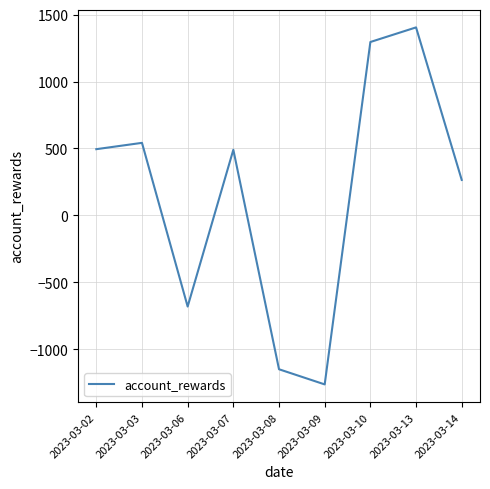

How many series are shown in this chart?

1